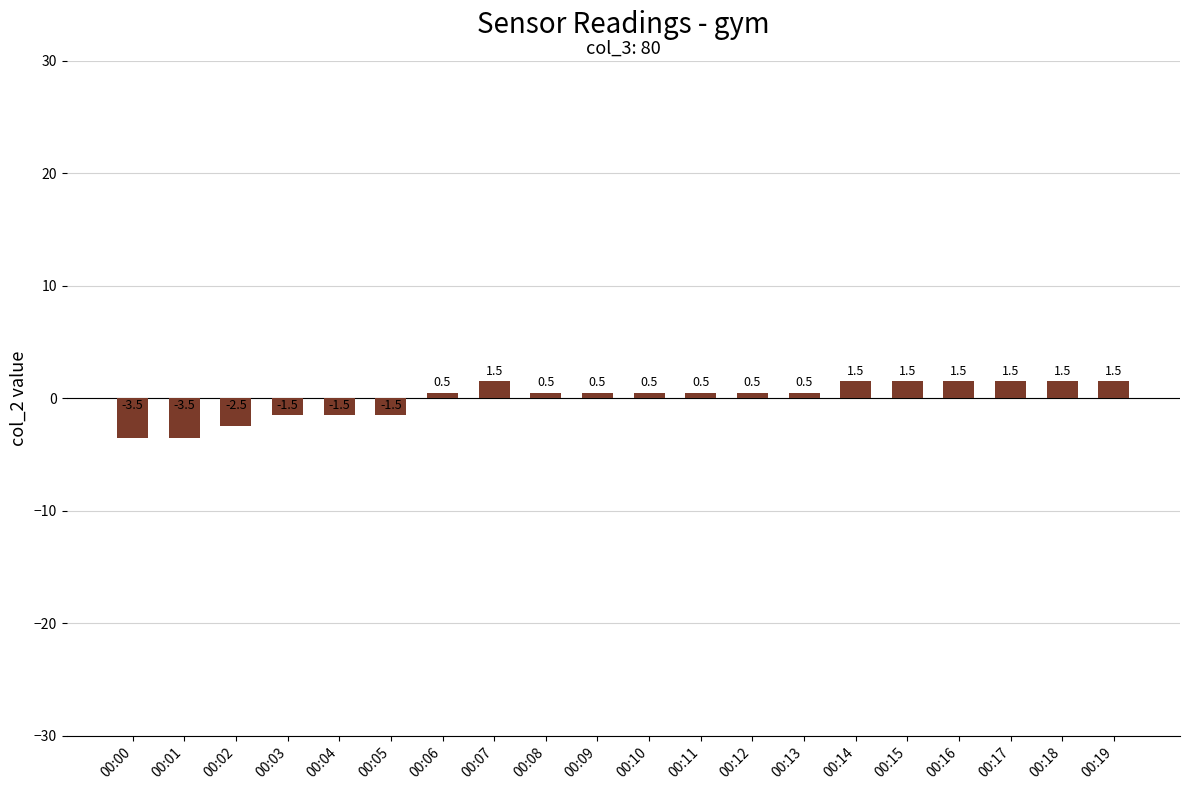

Reading left to right, transcribe all the data shown in this chart.

00:00=-3.5	00:01=-3.5	00:02=-2.5	00:03=-1.5	00:04=-1.5	00:05=-1.5	00:06=0.5	00:07=1.5	00:08=0.5	00:09=0.5	00:10=0.5	00:11=0.5	00:12=0.5	00:13=0.5	00:14=1.5	00:15=1.5	00:16=1.5	00:17=1.5	00:18=1.5	00:19=1.5